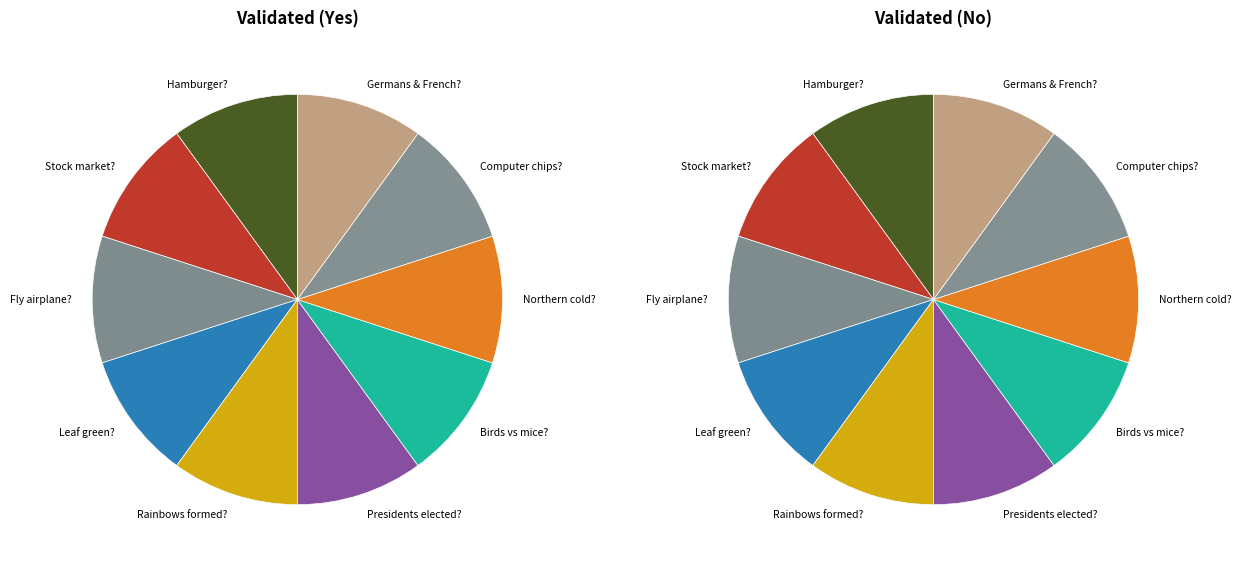

Between Why is the leaf green? and Why are northern countries cold?, which series saw the biggest shift?

Yes